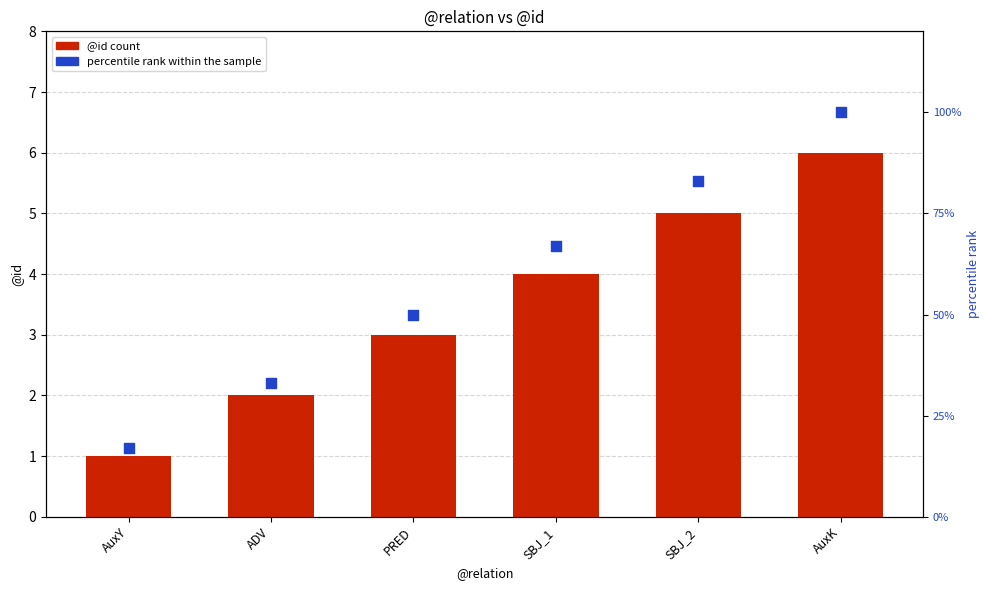

Which series has the largest total across all categories?

percentile rank within the sample